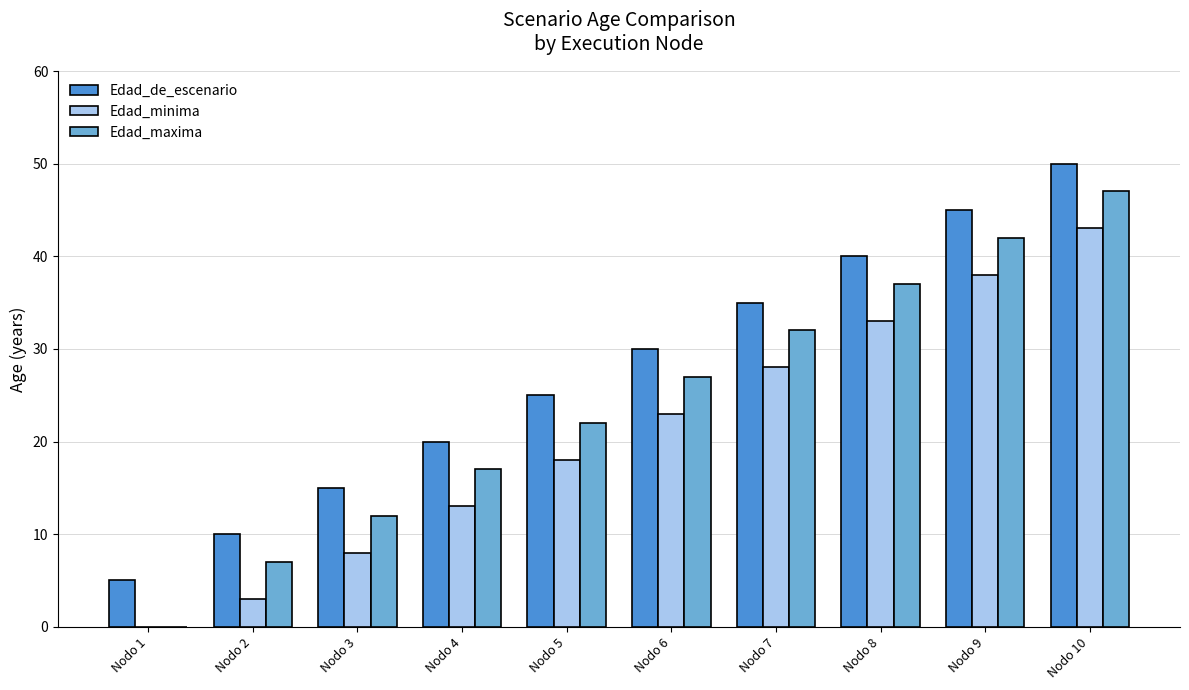

True or false: Edad_minima has a value of 15 at Nodo 10.

False